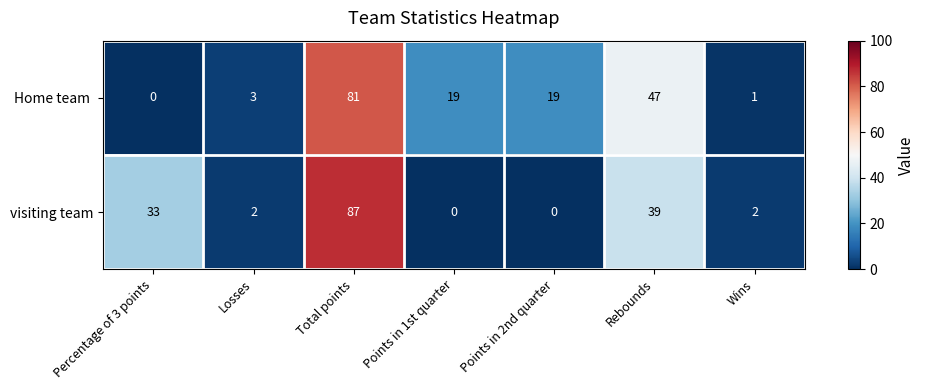

The value of visiting team at Total points is 121. True or false?

False